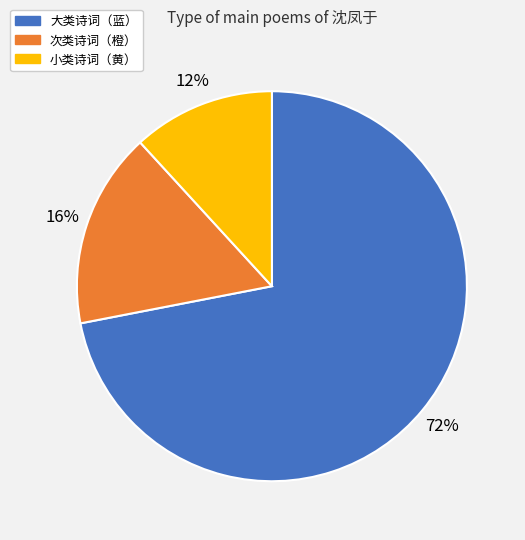

Does any single category account for the majority?

Yes